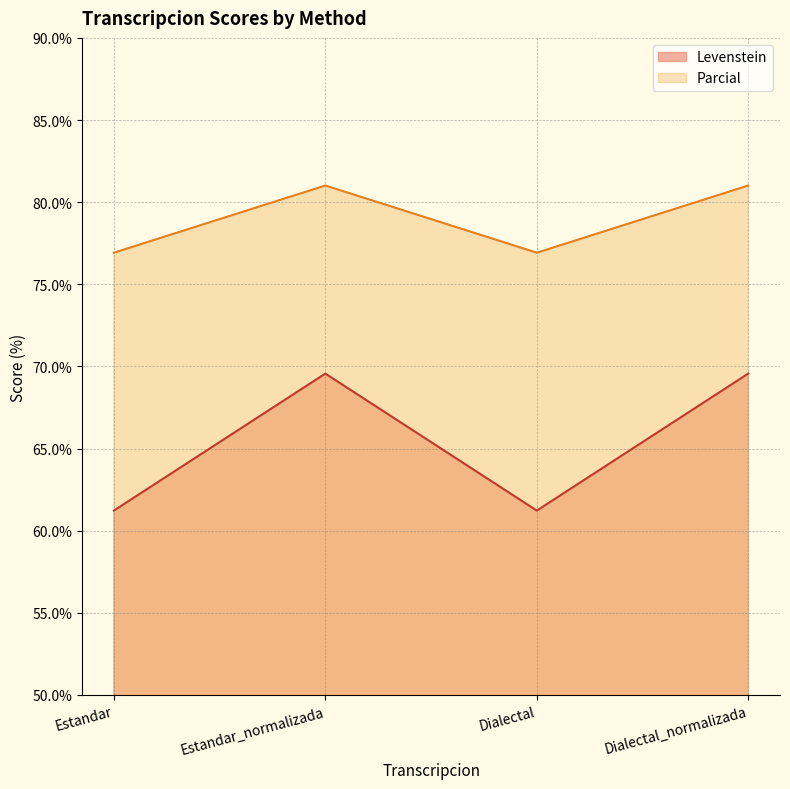

At which label is Parcial closest to 78?

Estandar